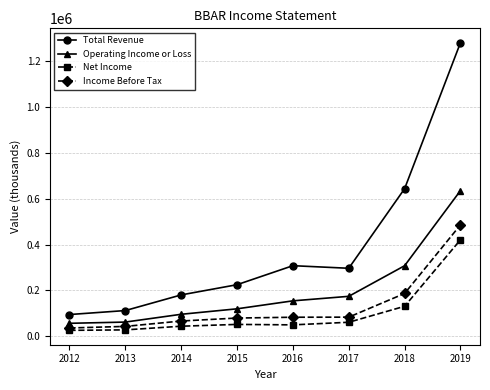

How many interior local valleys does the Total Revenue series have?

1